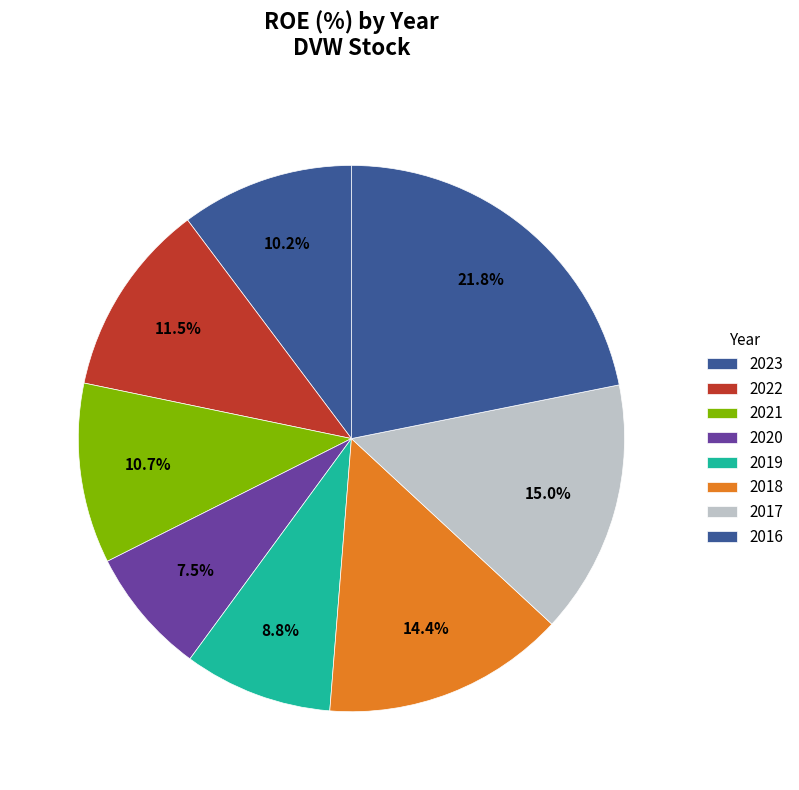

The 2017 slice represents 23% of the pie. True or false?

False